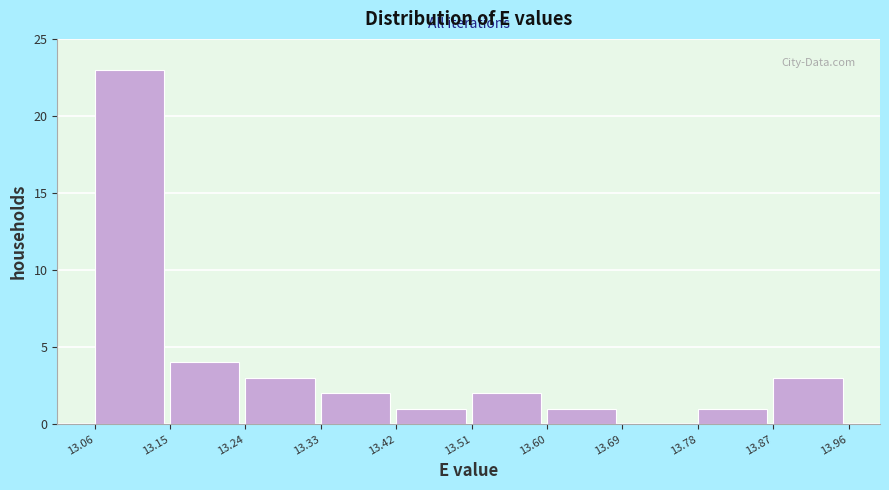

Reading left to right, list every bar in this chart as the range it spans on the x-axis followed by its height. The values are not printed on the chart, so give them approximately, as read against the axis.

13.06 to 13.15: 23
13.15 to 13.24: 4
13.24 to 13.33: 3
13.33 to 13.42: 2
13.42 to 13.51: 1
13.51 to 13.60: 2
13.60 to 13.69: 1
13.69 to 13.78: 0
13.78 to 13.87: 1
13.87 to 13.96: 3